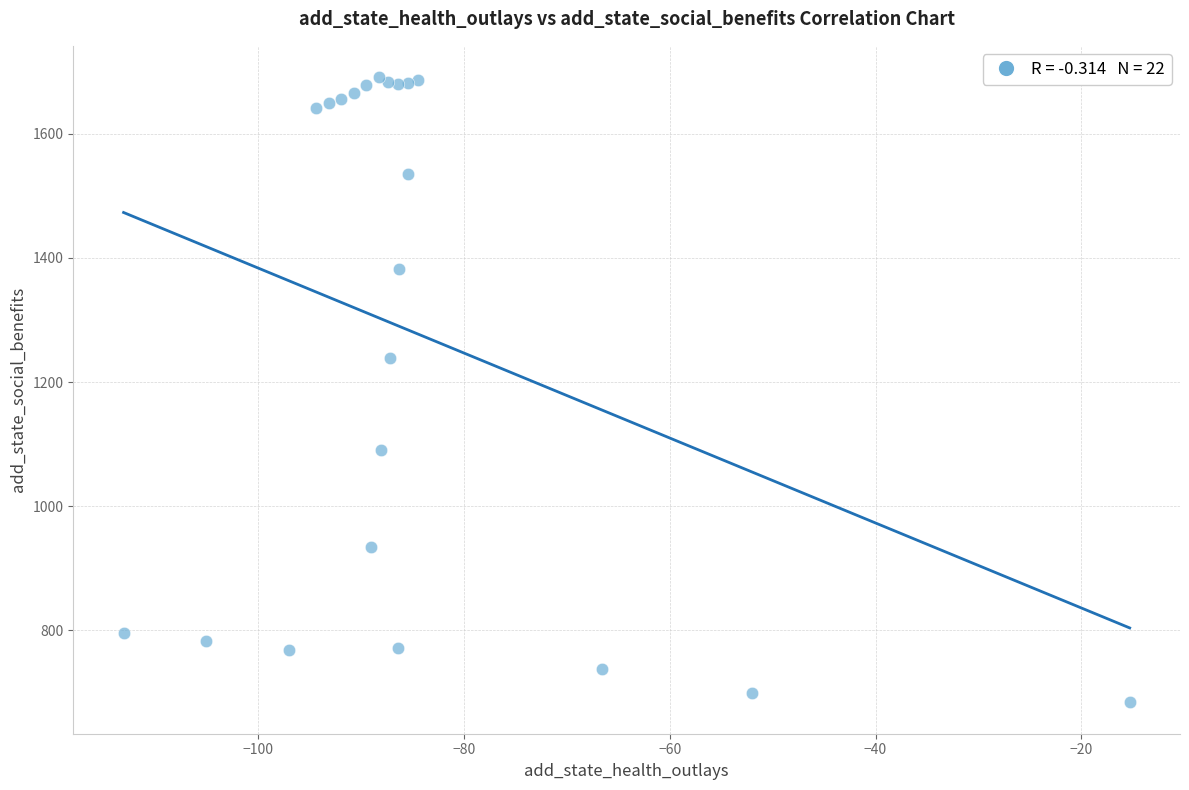

What Y value in the scatter plot is closest to 1187?

1238.2